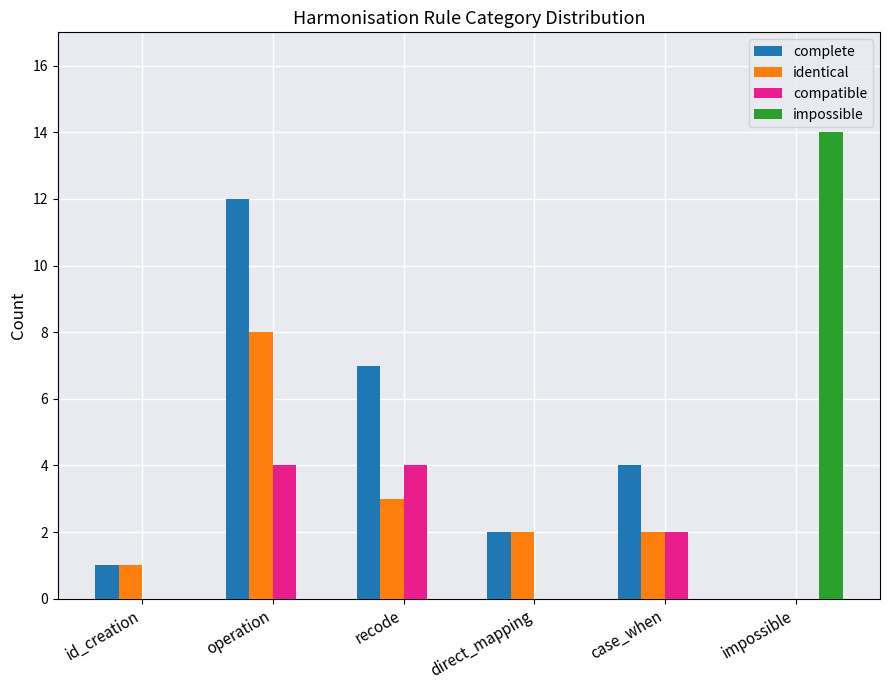

Is the value of impossible at direct_mapping greater than the value of compatible at recode?

No